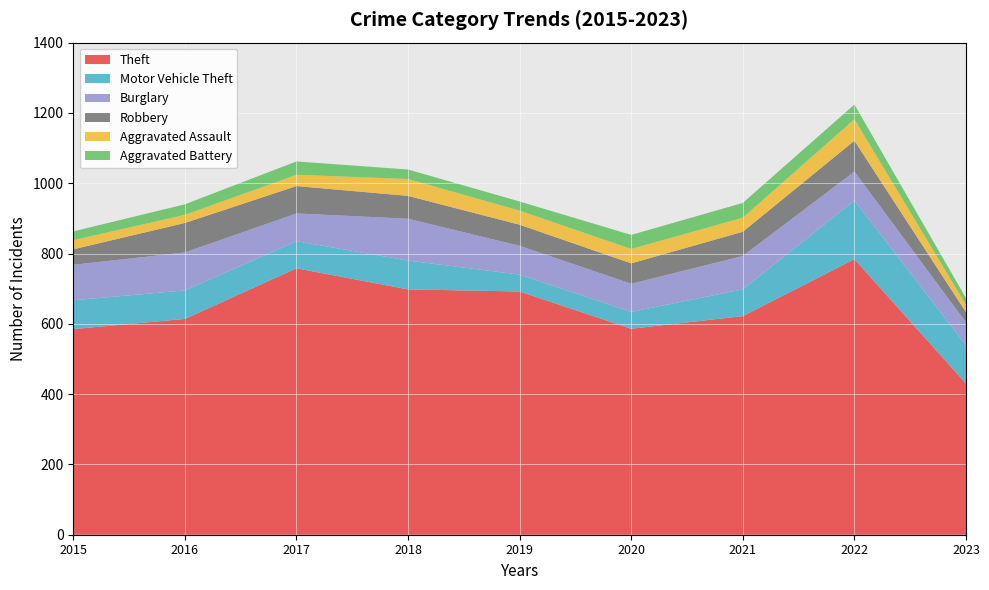

Reading left to right, extract all data points from this chart.

Theft: 2015=585	2016=614	2017=758	2018=698	2019=692	2020=586	2021=622	2022=784	2023=430
Motor Vehicle Theft: 2015=82	2016=81	2017=77	2018=82	2019=48	2020=48	2021=76	2022=167	2023=109
Burglary: 2015=101	2016=108	2017=79	2018=119	2019=82	2020=80	2021=95	2022=82	2023=65
Robbery: 2015=44	2016=84	2017=78	2018=65	2019=60	2020=58	2021=69	2022=88	2023=29
Aggravated Assault: 2015=26	2016=23	2017=32	2018=48	2019=40	2020=41	2021=40	2022=61	2023=21
Aggravated Battery: 2015=25	2016=30	2017=38	2018=27	2019=26	2020=40	2021=42	2022=42	2023=19